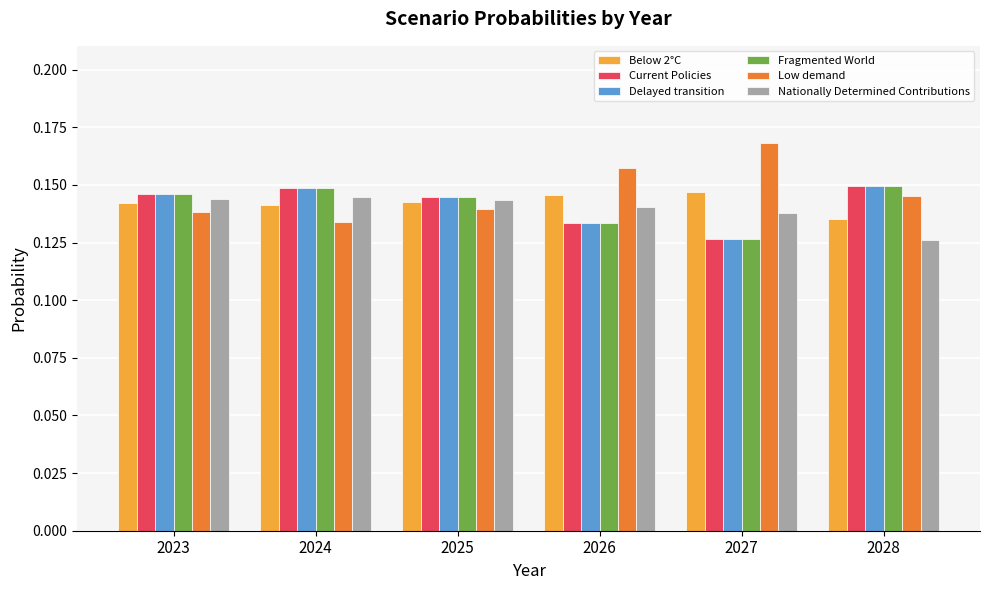

The value of Current Policies at 2027 is 0.2. True or false?

False